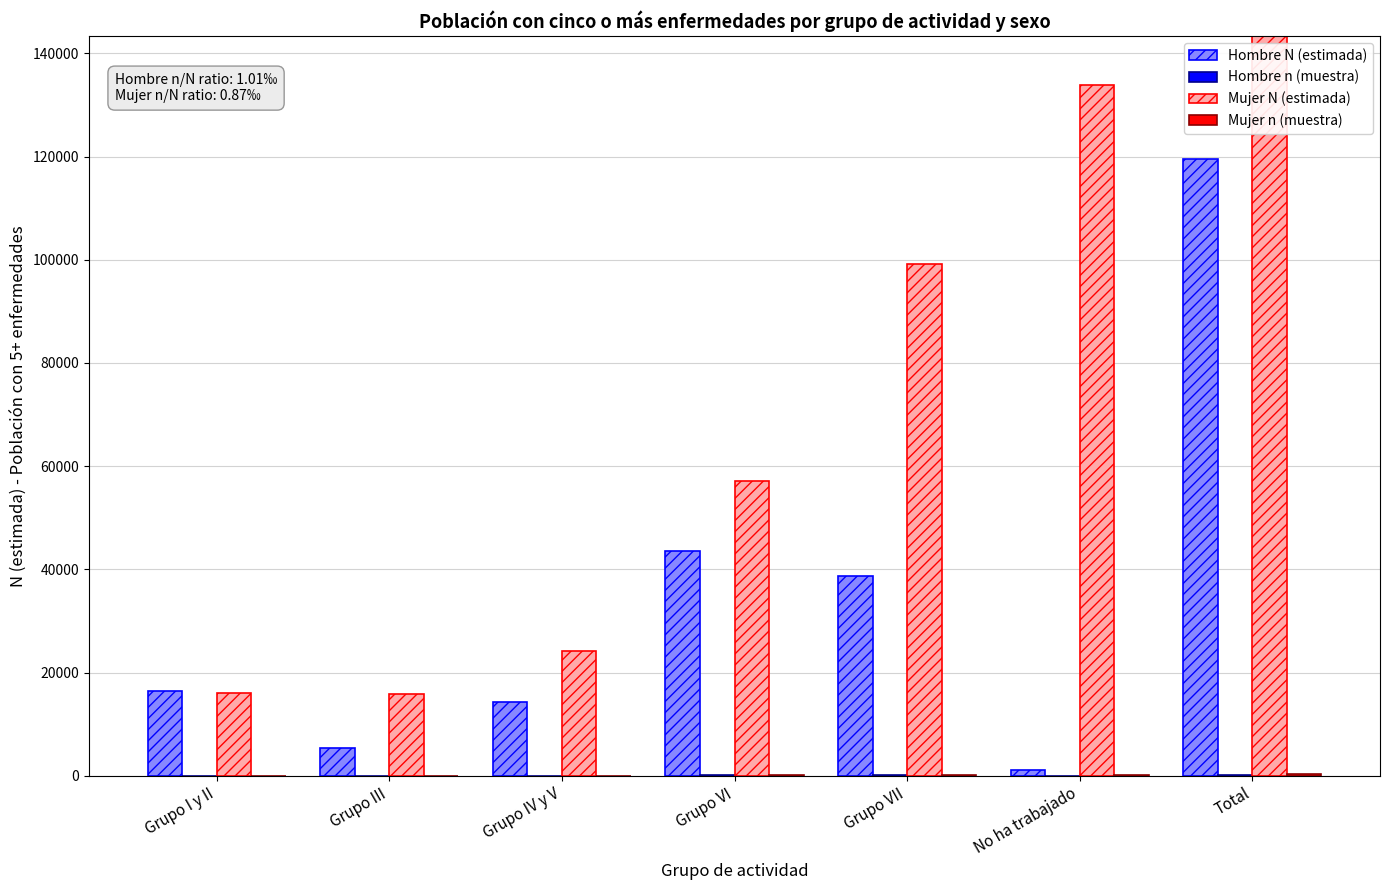

What is the minimum value shown in the chart?

1